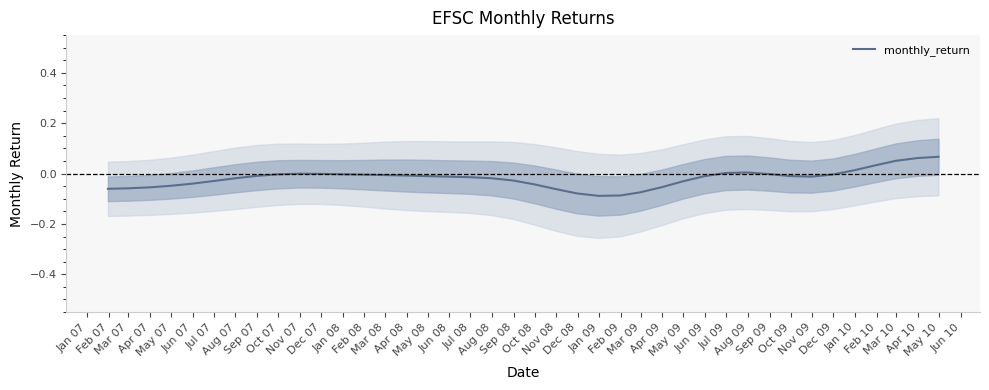

How many values are below 0?

33